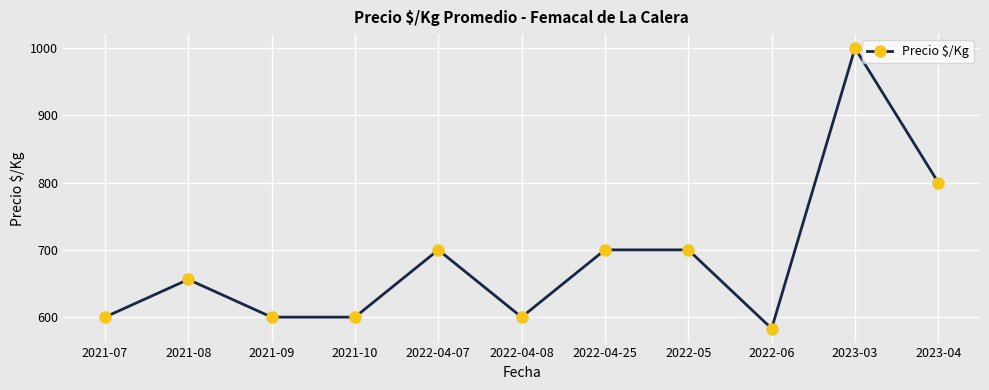

What is the difference between the maximum and minimum values?

417